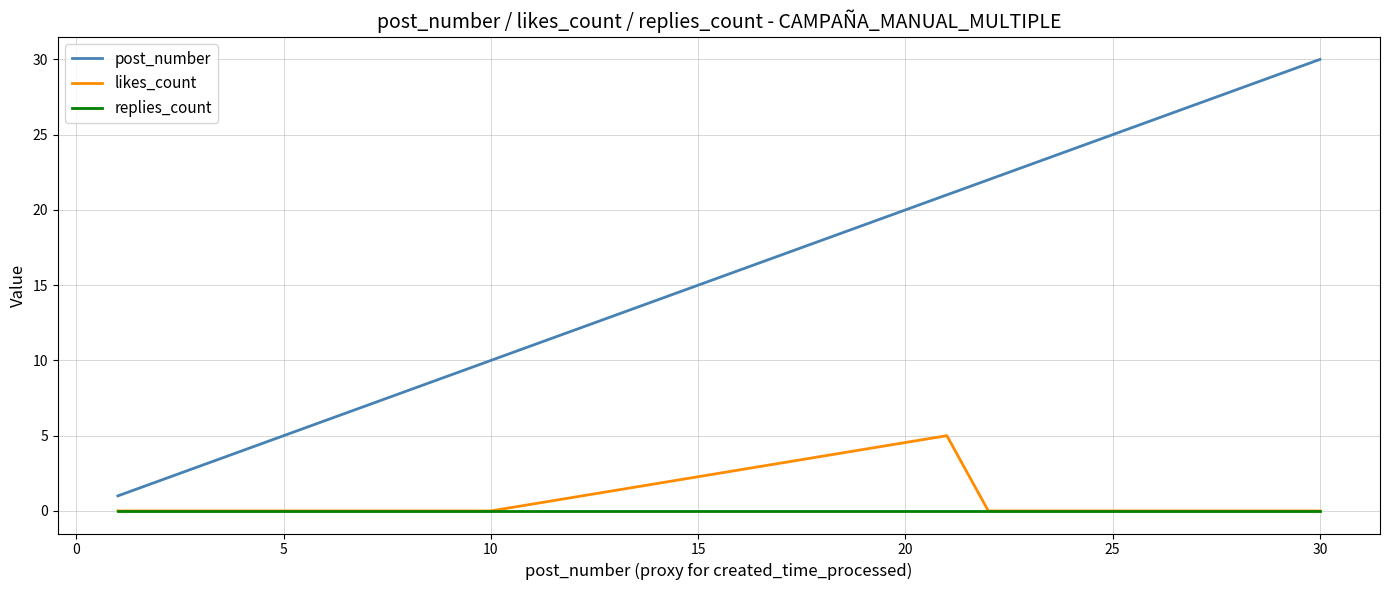

True or false: replies_count and post_number cross at least once.

False